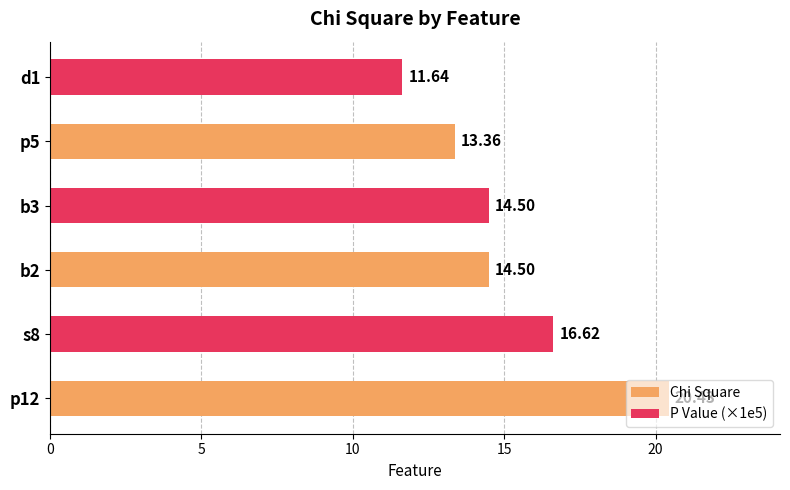

How many values exceed 14?

4